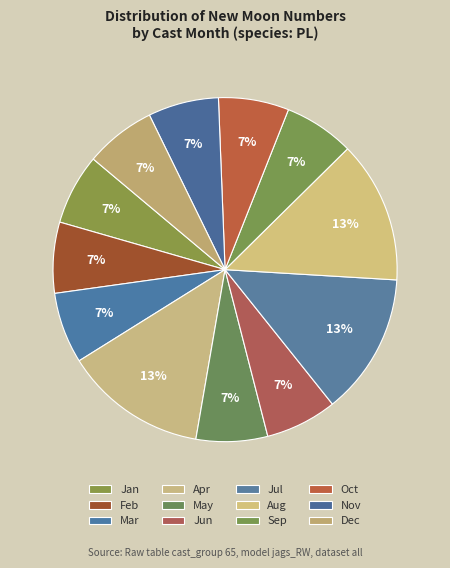

Count the number of slices in the pie.

12